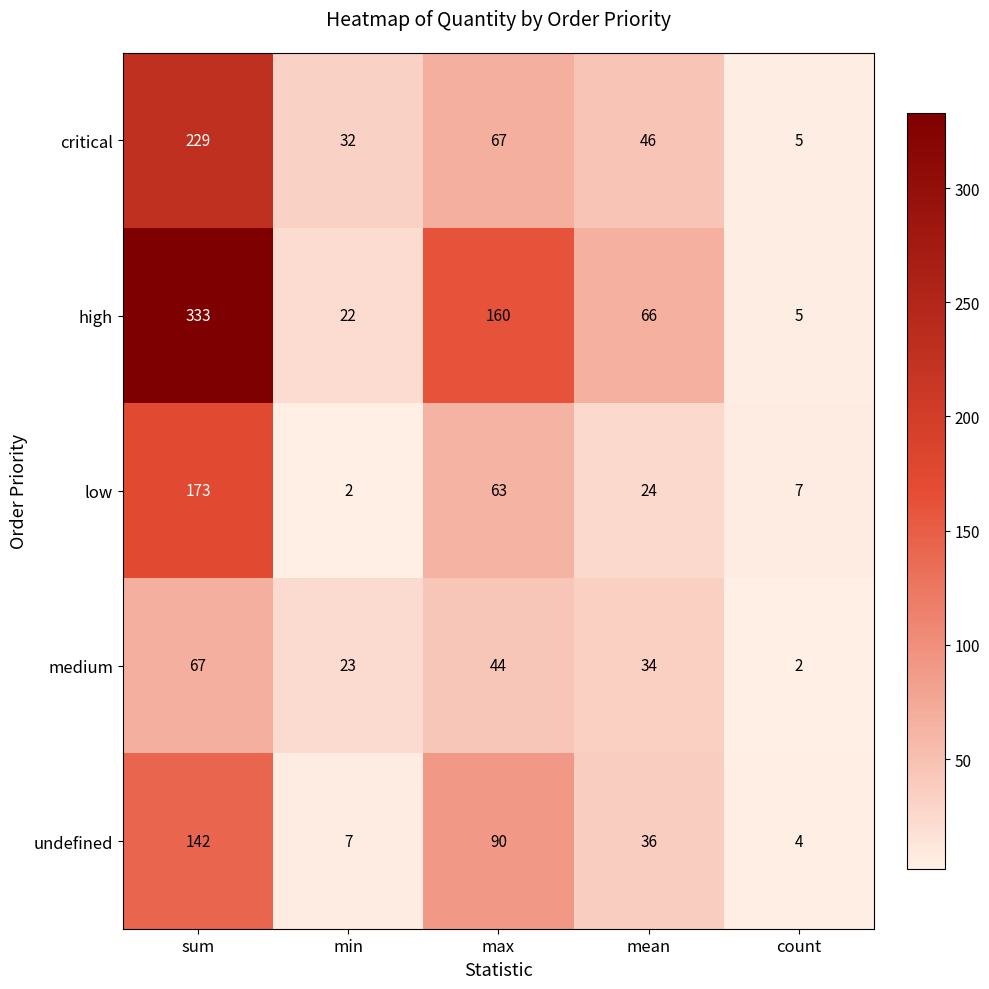

List the labels in order of critical value, smallest first.

count, min, mean, max, sum